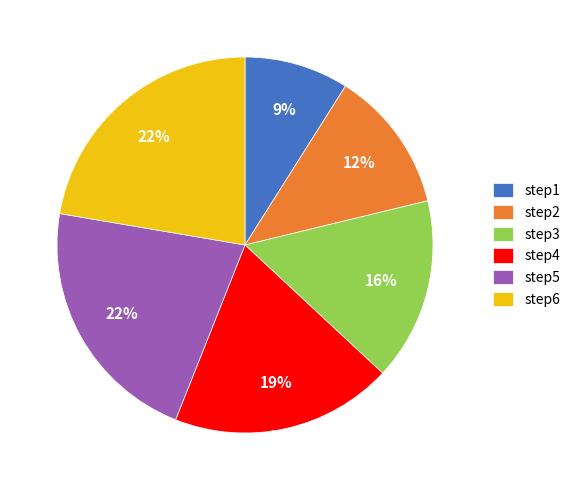

Which slice is the smallest?

step1